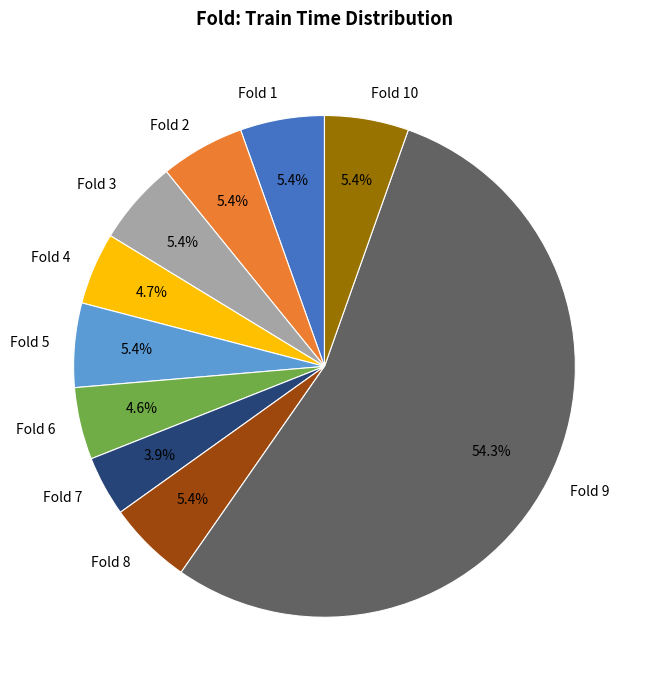

Count the number of slices in the pie.

10